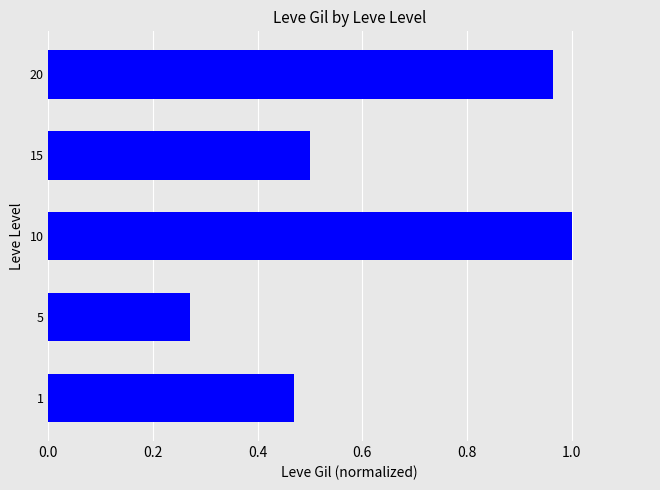

Rank the categories by value from lowest to highest.

5, 1, 15, 20, 10